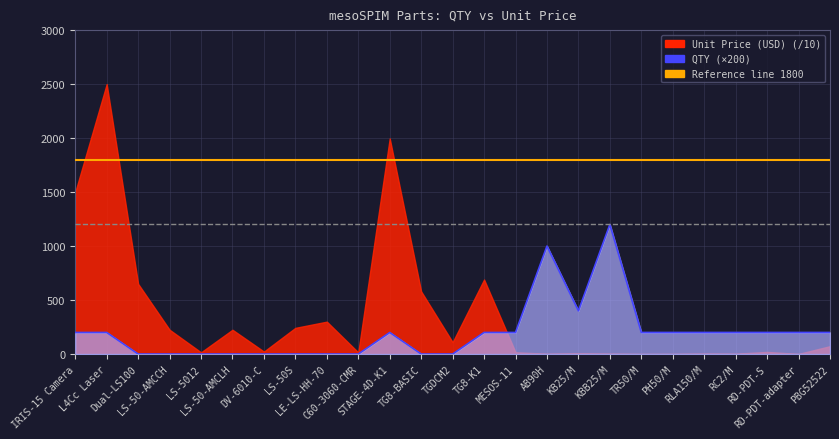

Is it true that the value at C60-3060-CMR is 0?

True